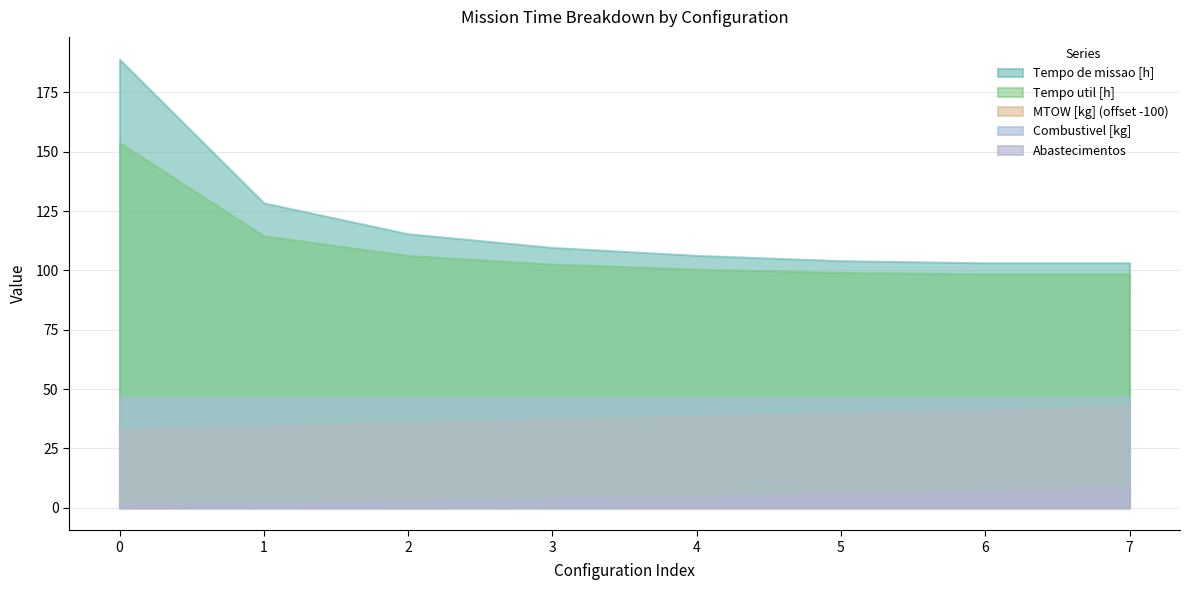

True or false: Tempo util [h] and Tempo de missao [h] intersect in this chart.

False